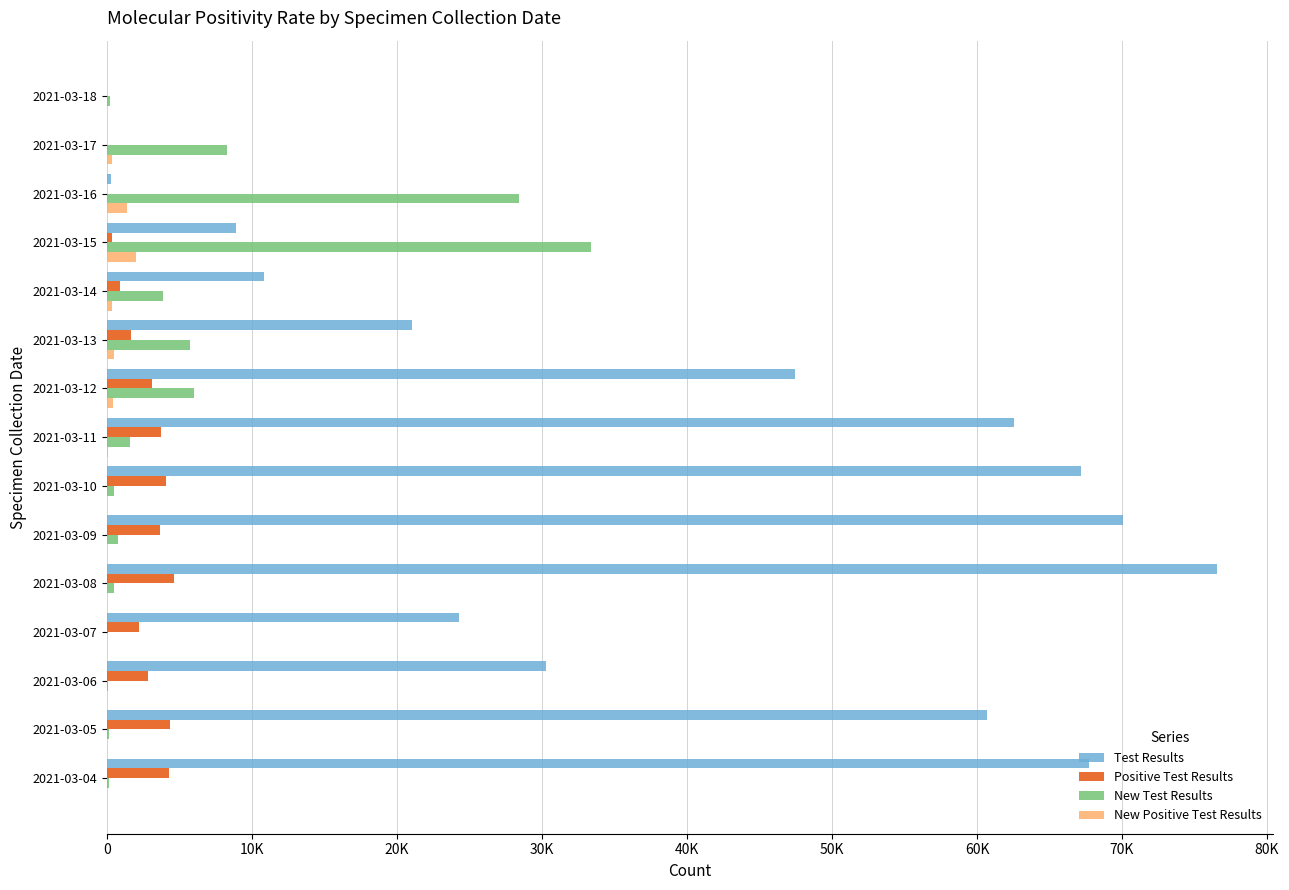

What are all the series names shown in the legend?

Test Results, Positive Test Results, New Test Results, New Positive Test Results